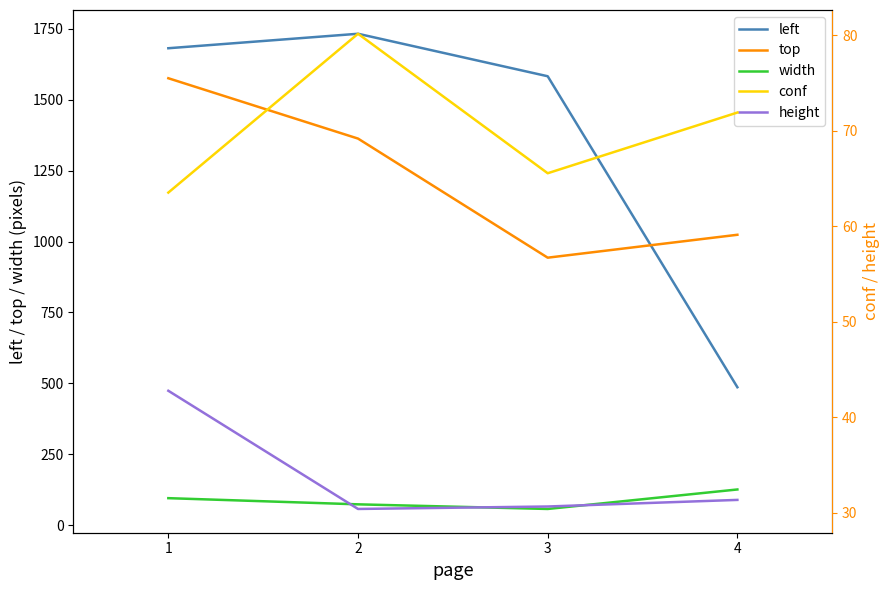

True or false: conf has more than 1 points higher than both neighbors.

False